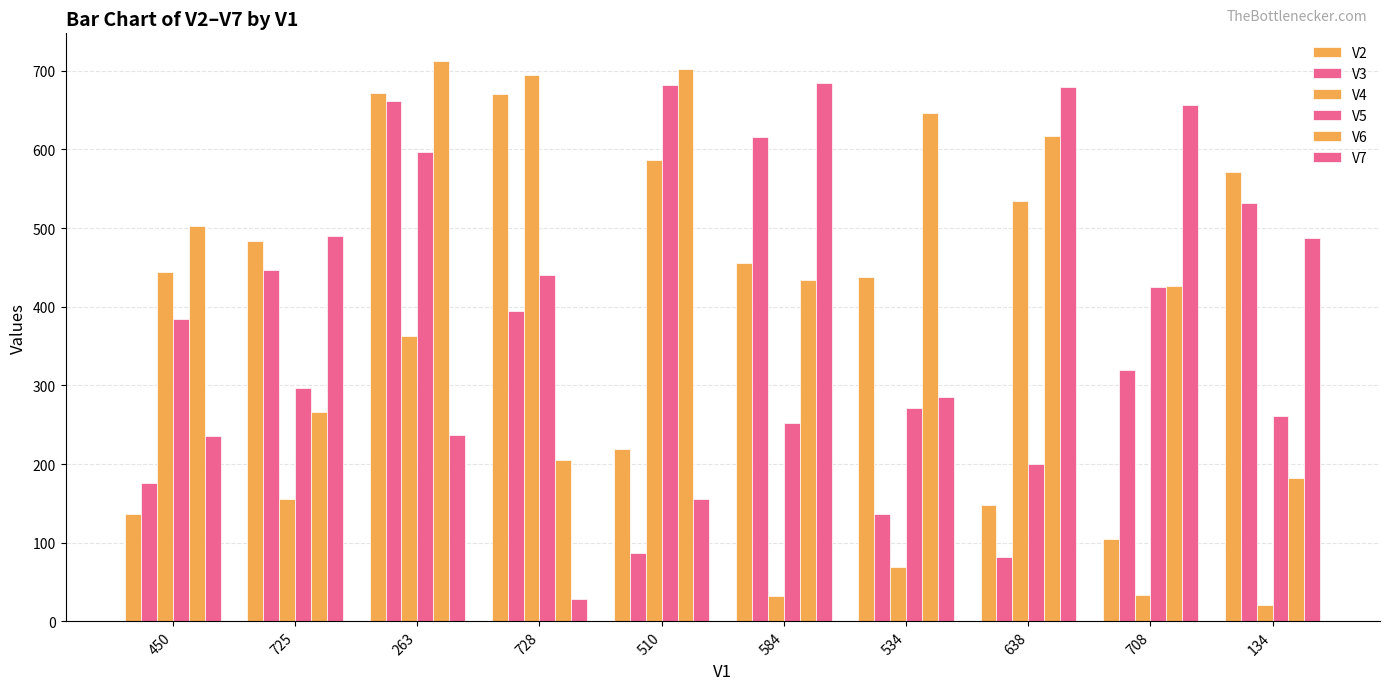

Does the chart contain stacked bars?

No